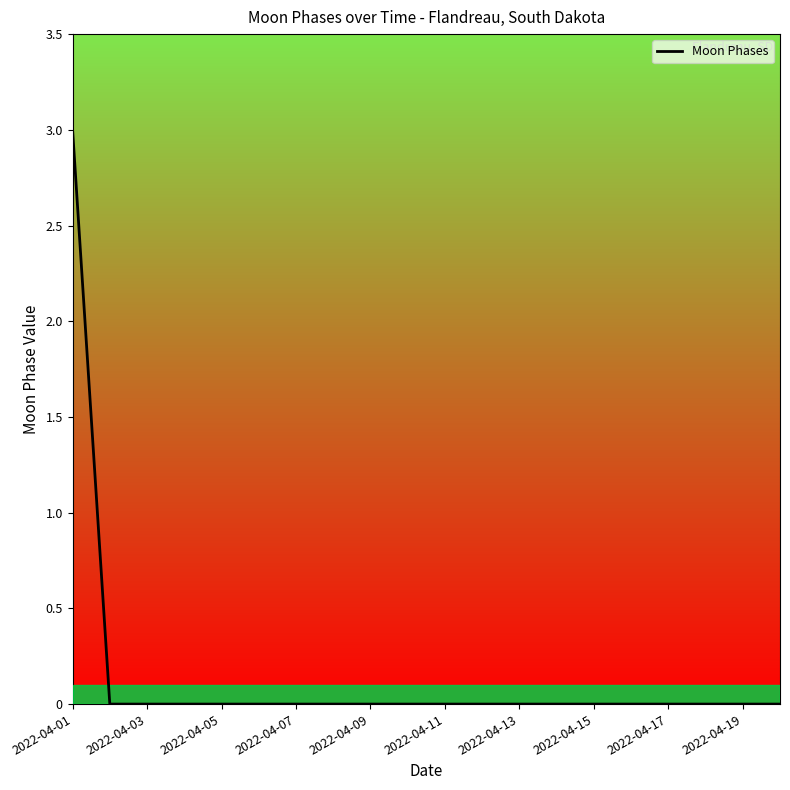

What is the greatest value displayed?

3